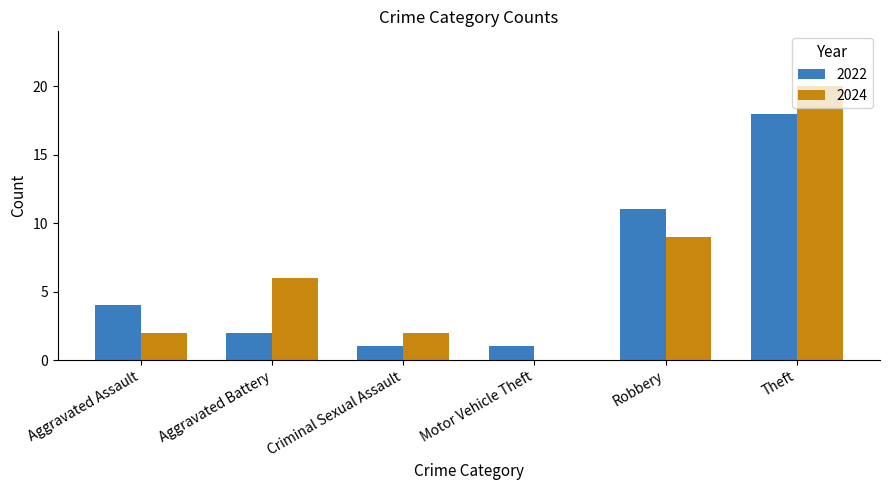

At which label does 2024 reach its peak?

Theft